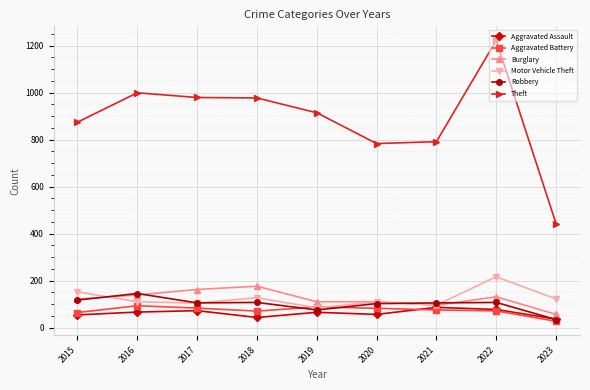

Which series ends up on top after the final intersection of Aggravated Battery and Motor Vehicle Theft?

Motor Vehicle Theft